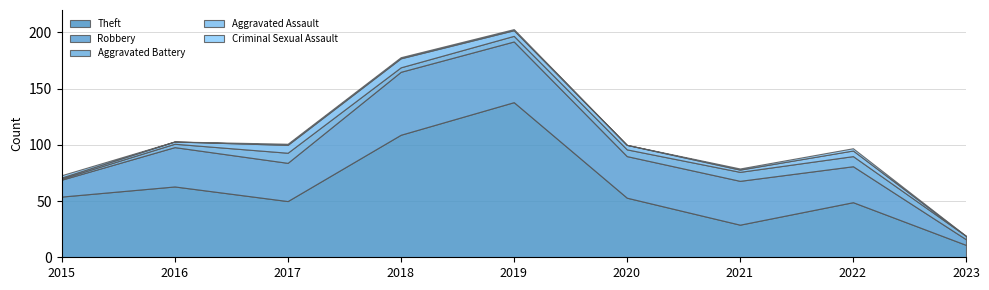

How many interior local peaks does the Theft series have?

3